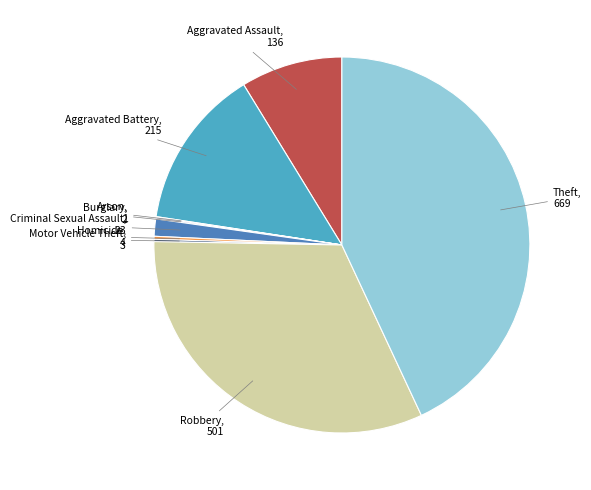

Do Aggravated Assault and Criminal Sexual Assault together represent more than half of the pie?

No